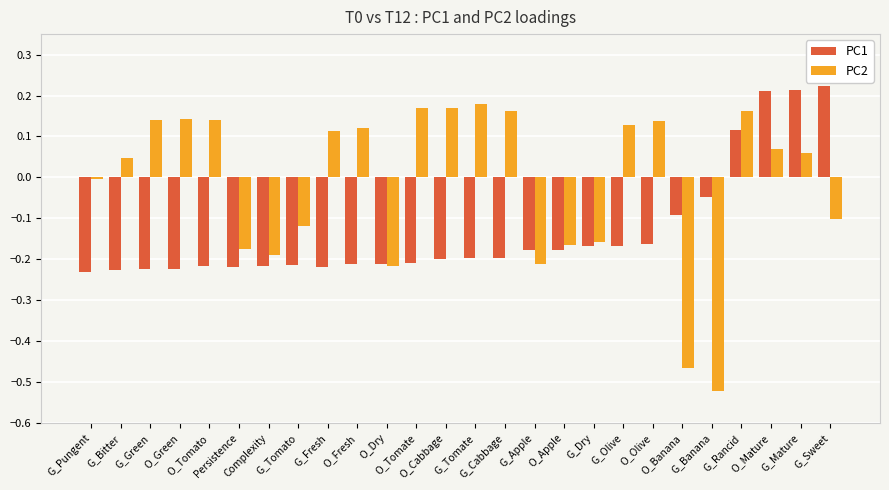

Rank the series by their maximum value, from lowest to highest.

PC2, PC1